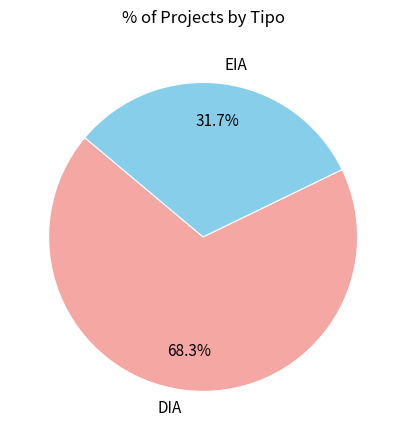

Between EIA and DIA, which is larger?

DIA